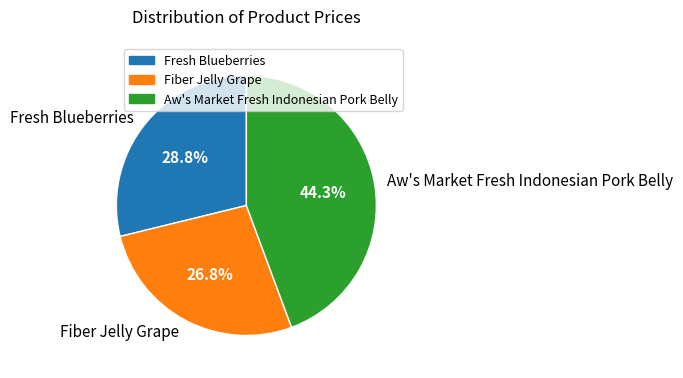

The Aw's Market Fresh Indonesian Pork Belly slice represents 44% of the pie. True or false?

True